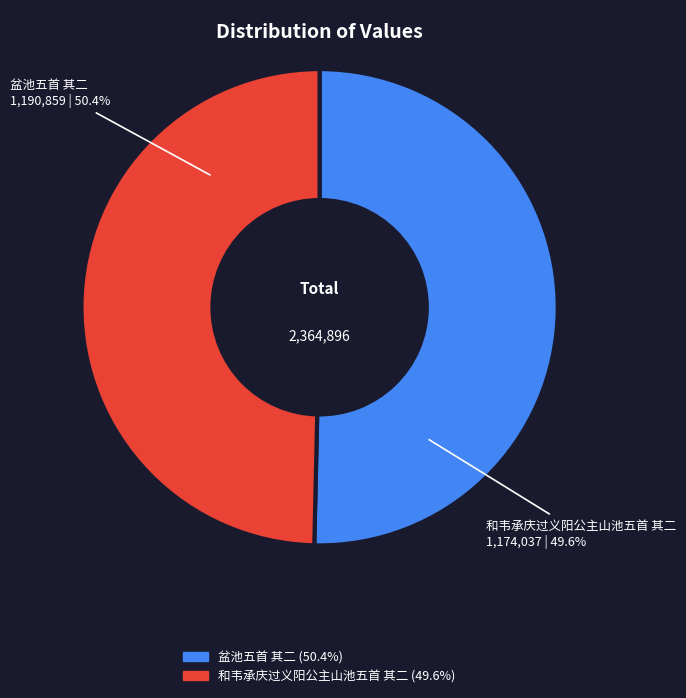

To the nearest percent, what is the difference between the largest and smallest slice percentages?

1%